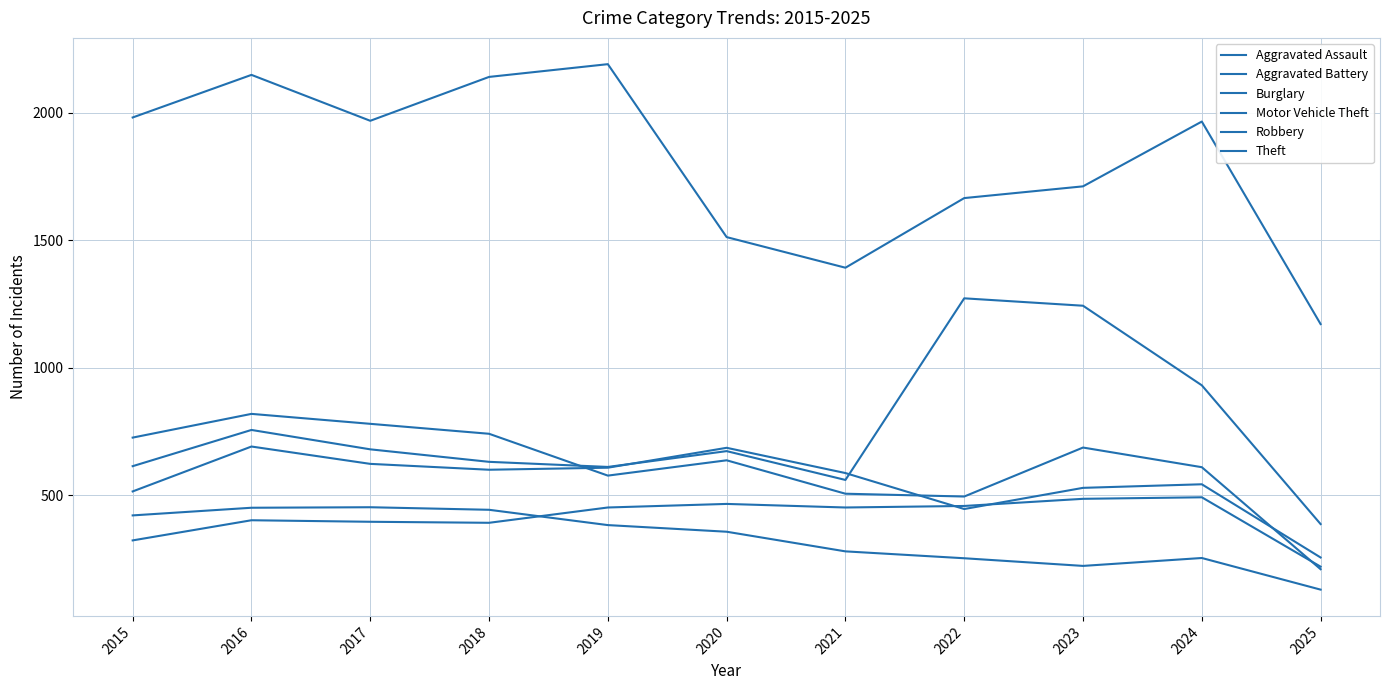

Does the chart display data point markers on the line(s)?

No